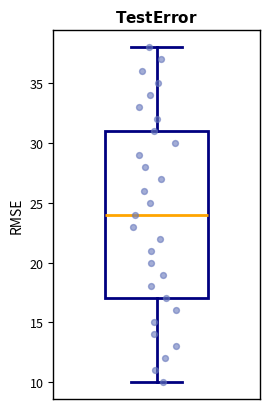

Read this box plot against the y-axis: the position of the median line, the range covered by the box, and the ends of both whiskers. The values are not printed on the chart, so give them approximately, as read against the axis.

median 24, box 17 to 31, whiskers 10 to 38